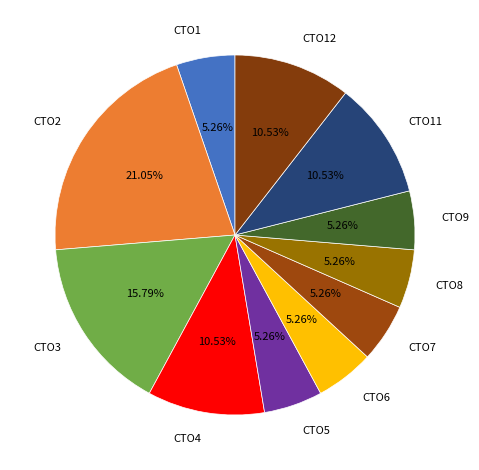

What percentage is the CTO2 slice, to the nearest percent?

21%